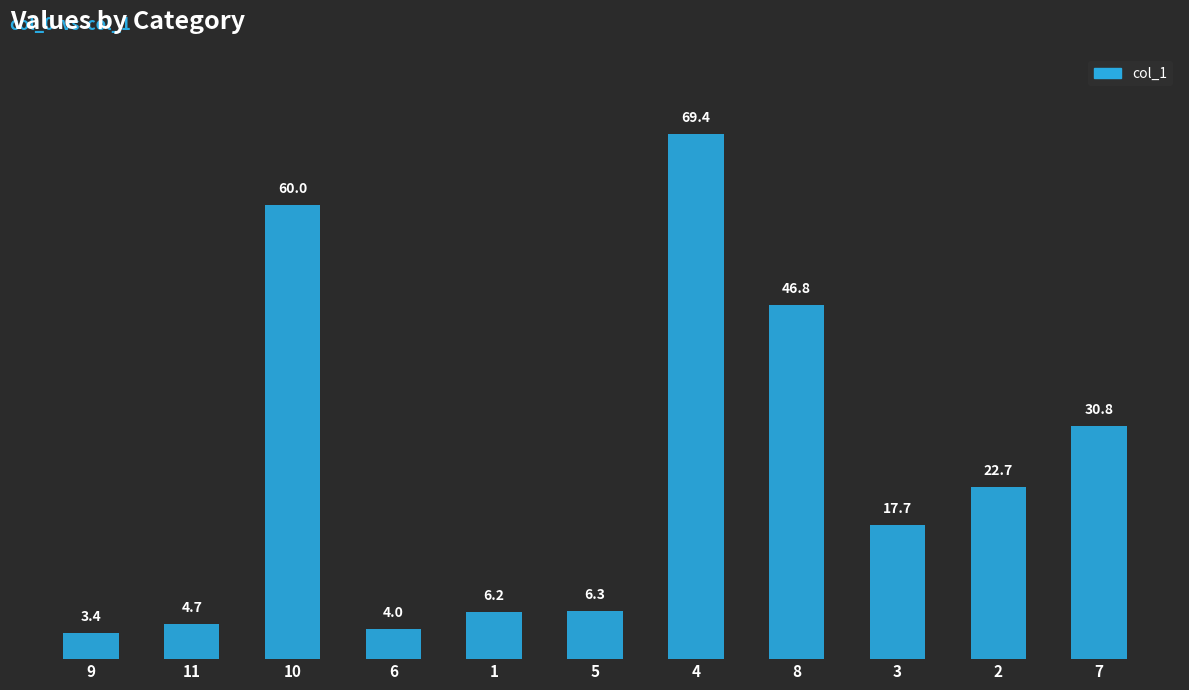

What value does the data have at 8?

46.8